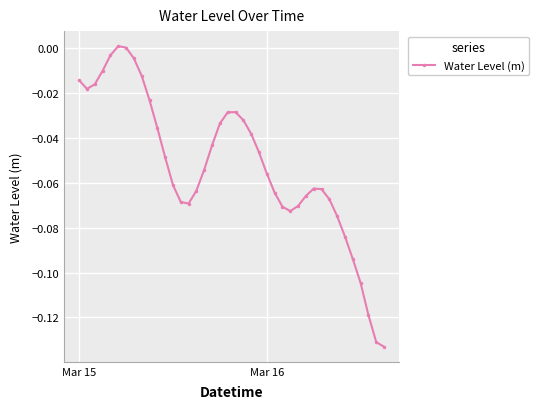

Does the chart display data point markers on the line(s)?

Yes